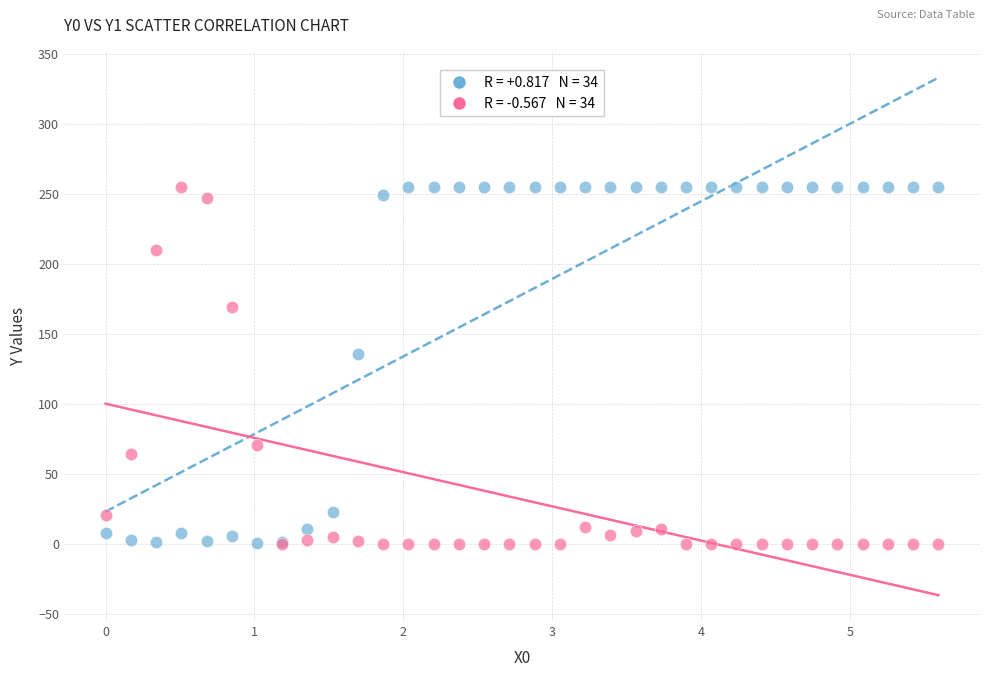

Across all series, what Y value is closest to 127?

135.9